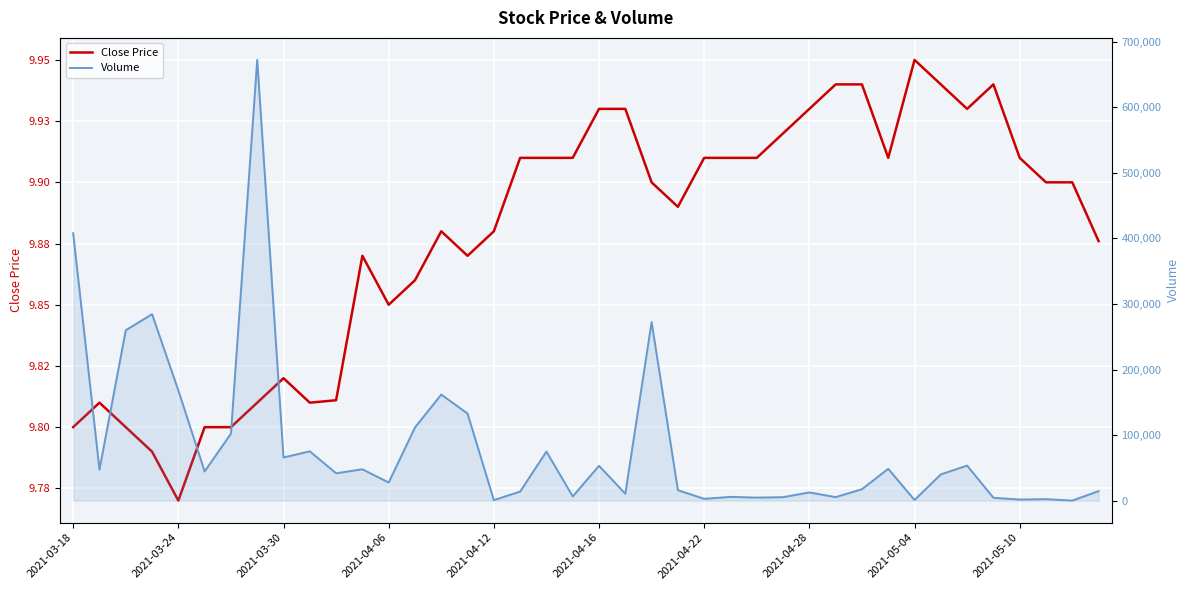

The Volume series shows 181345.2 at 2021-04-22. True or false?

False